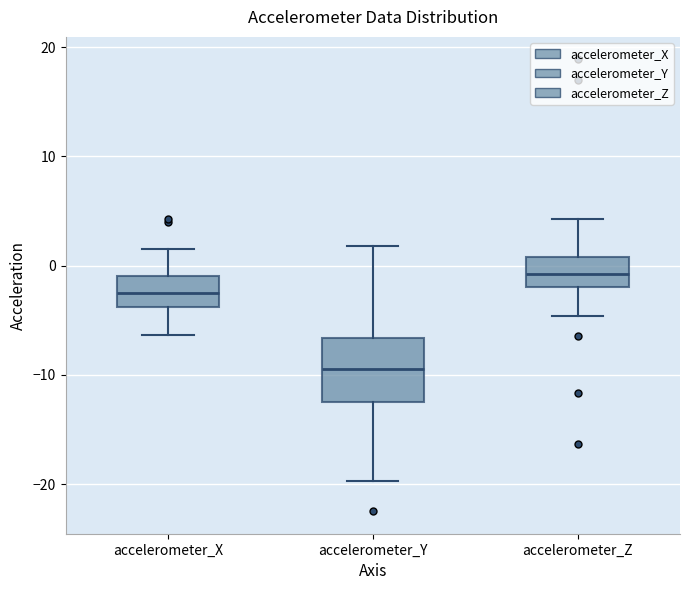

Where does the median line of the box for accelerometer_X sit on the y-axis? The values are not printed on the chart, so give them approximately, as read against the axis.

-3